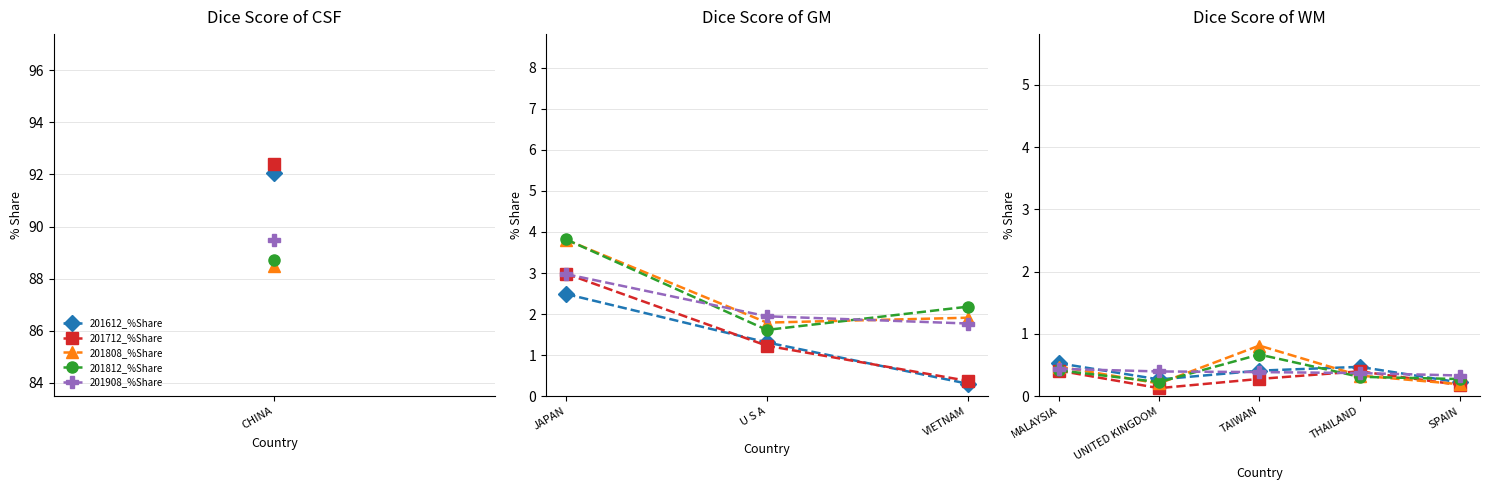

At how many categories does at least one series exceed 0?

5